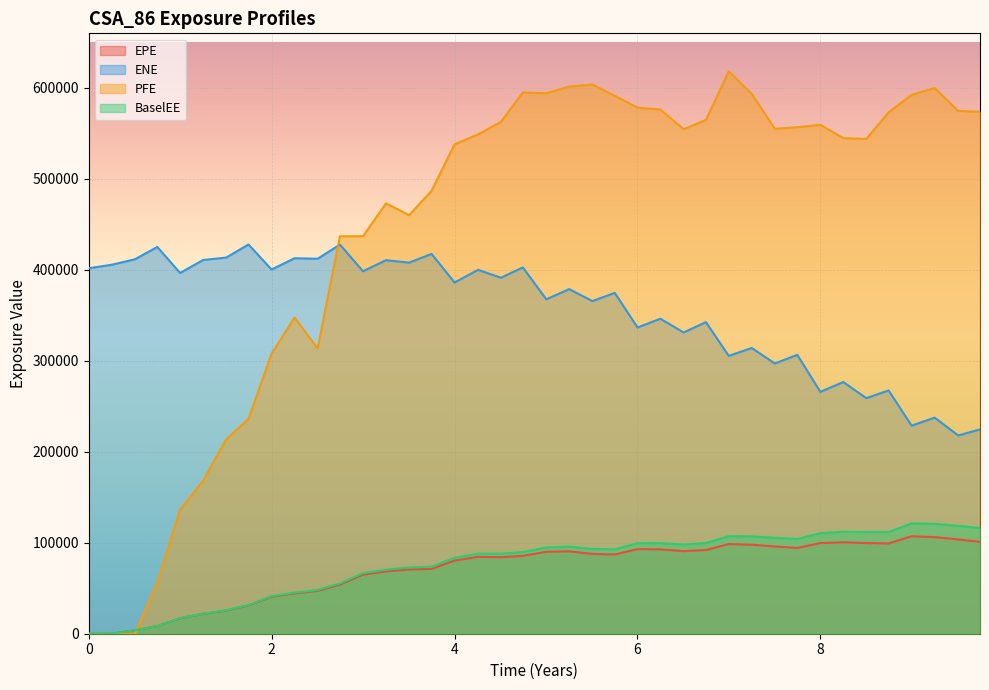

Which series has the largest range (max minus min)?

PFE